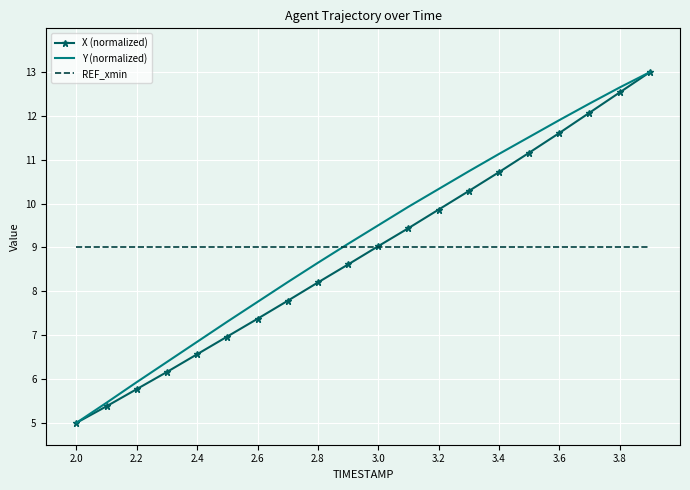

What is the highest value of the Y (normalized) series?

13.0